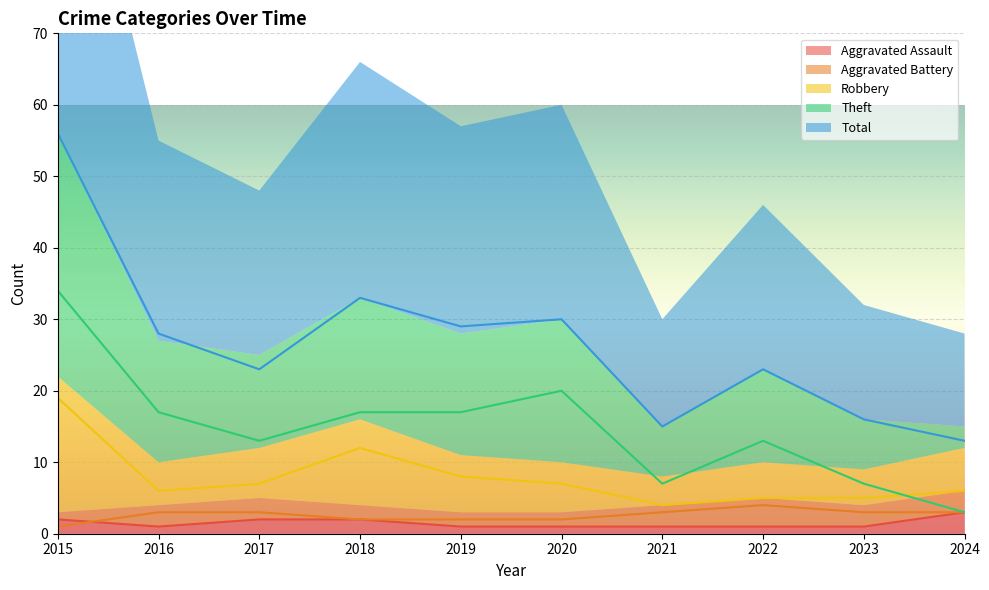

The value of Robbery at 2017 is 7. True or false?

True